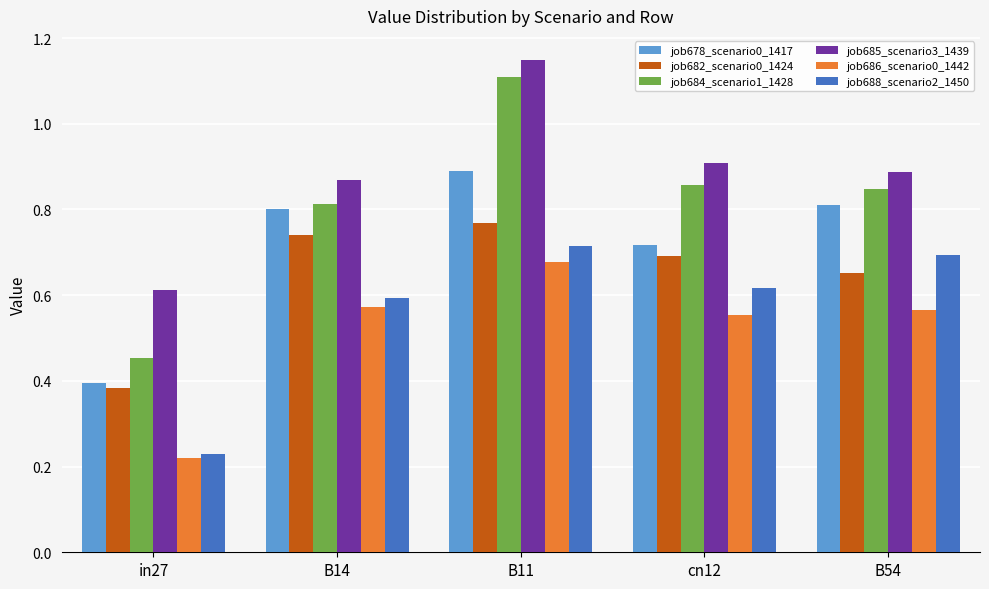

Rank the series at B54 from highest to lowest value.

job685_scenario3_1439, job684_scenario1_1428, job678_scenario0_1417, job688_scenario2_1450, job682_scenario0_1424, job686_scenario0_1442